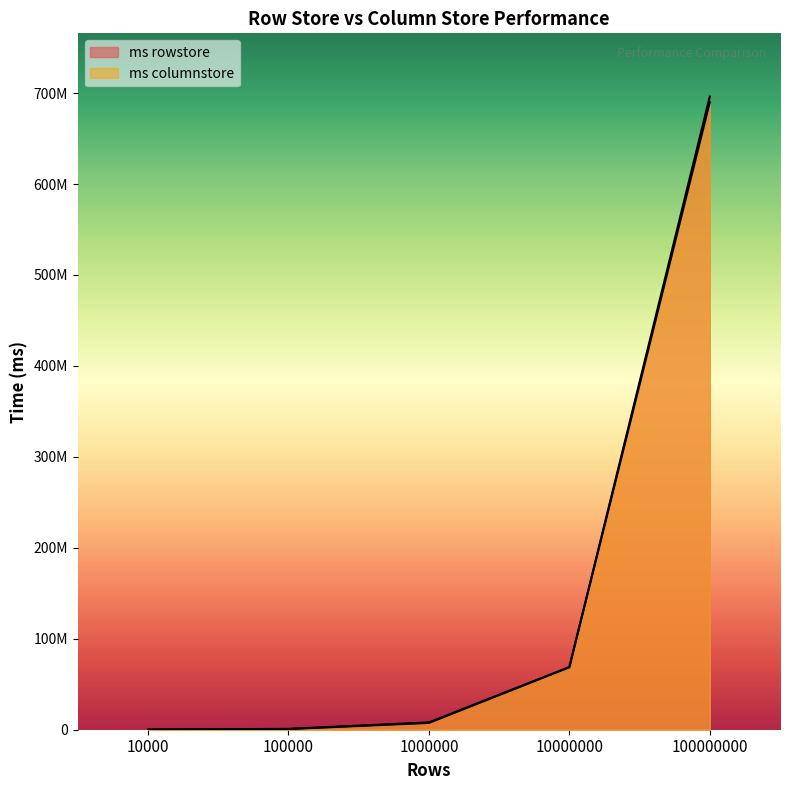

How many data points in ms rowstore are less than 7499305?

2